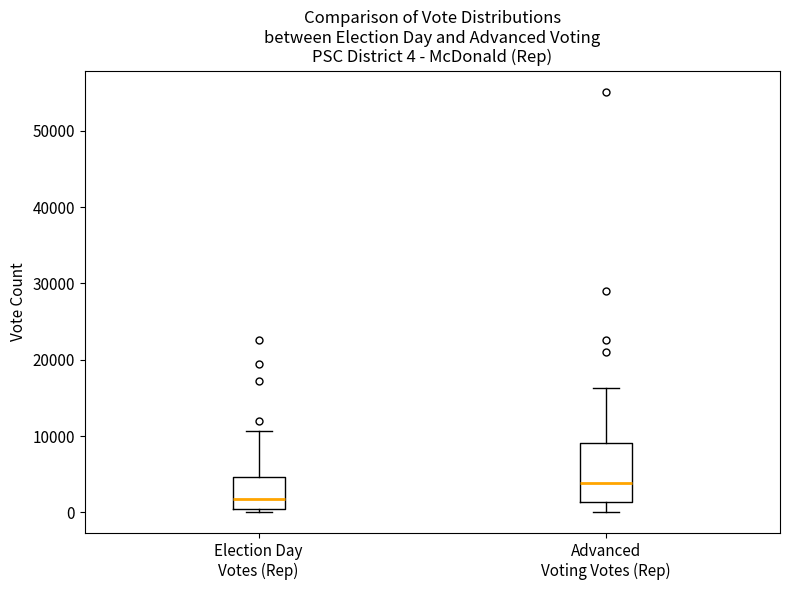

Comparing the boxes themselves (not the whiskers), which one is the tallest?

Advanced Voting Votes (Rep)